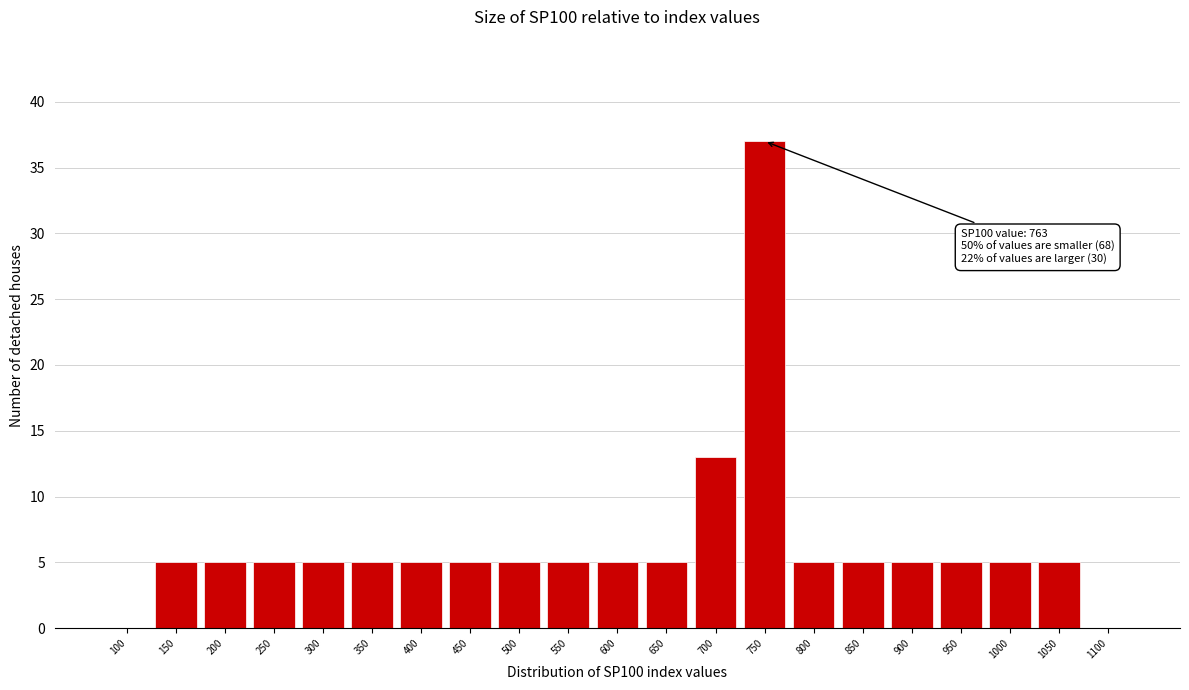

Reading left to right, transcribe all the data shown in this chart.

100=0	150=5	200=5	250=5	300=5	350=5	400=5	450=5	500=5	550=5	600=5	650=5	700=13	750=37	800=5	850=5	900=5	950=5	1000=5	1050=5	1100=0